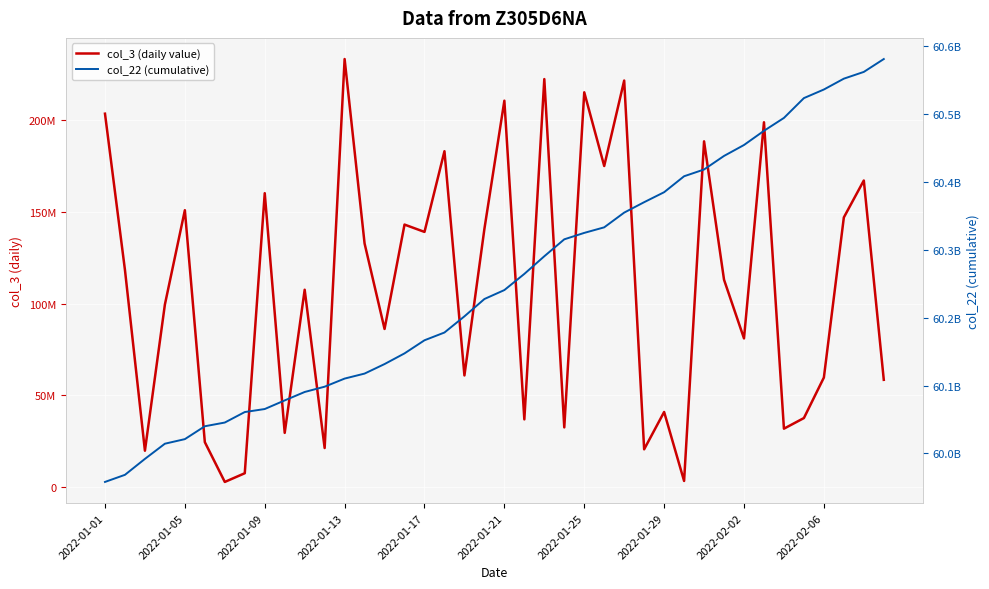

In col_3 (daily value), how many points are higher than both neighbors (excluding endpoints)?

14